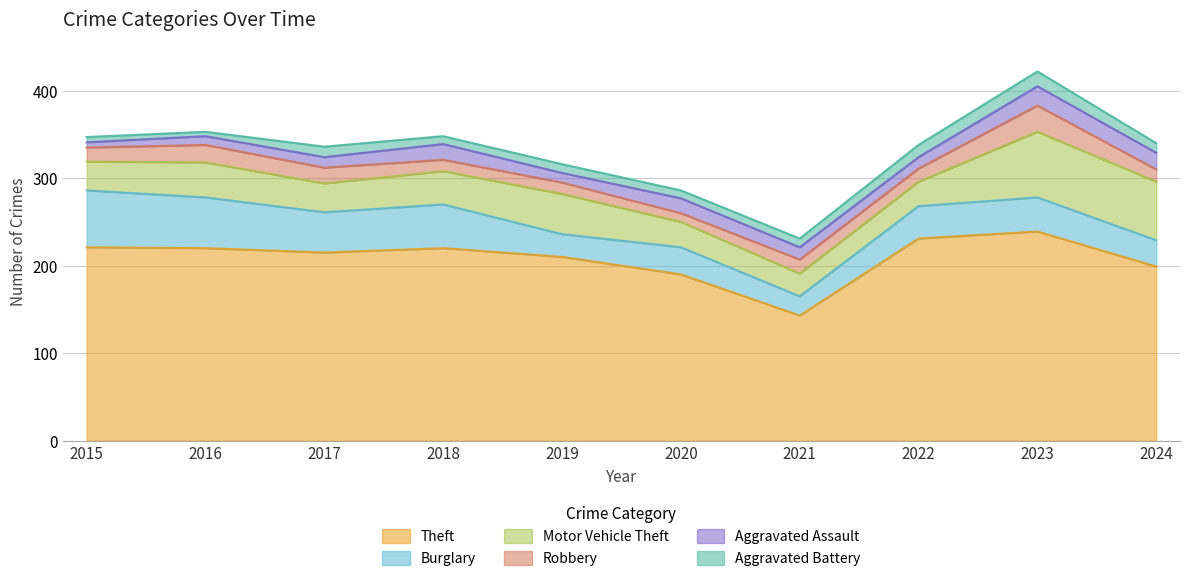

What is the total value across all series at 2017?

336